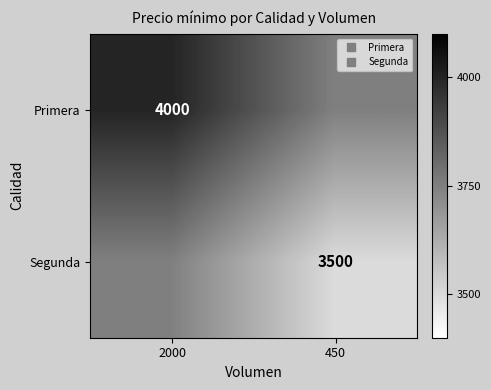

Which has a higher value, 2000 or 450?

2000